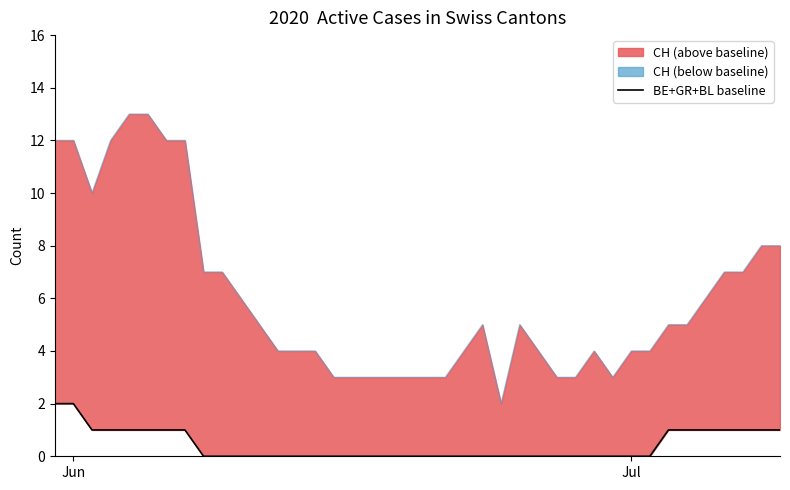

The value at 30 is 1. True or false?

False